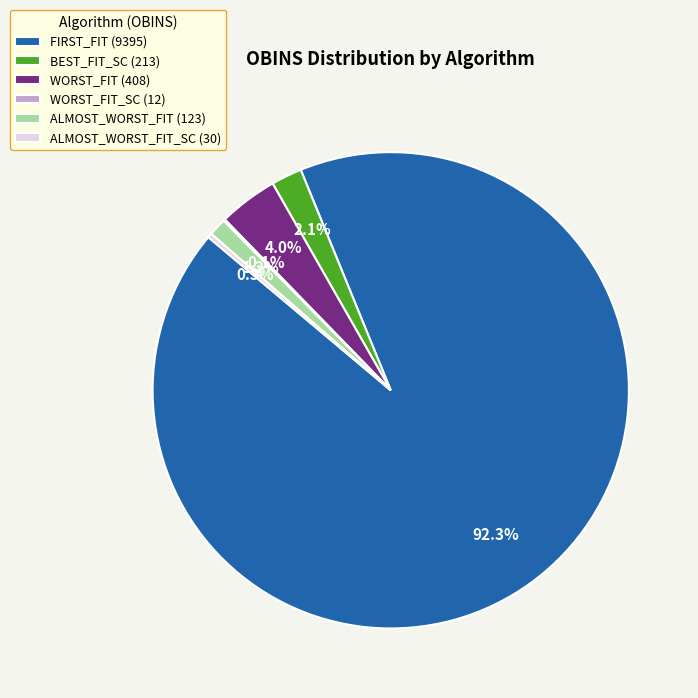

What percentage do ALMOST_WORST_FIT_SC (30) and ALMOST_WORST_FIT (123) together represent?

1.5%